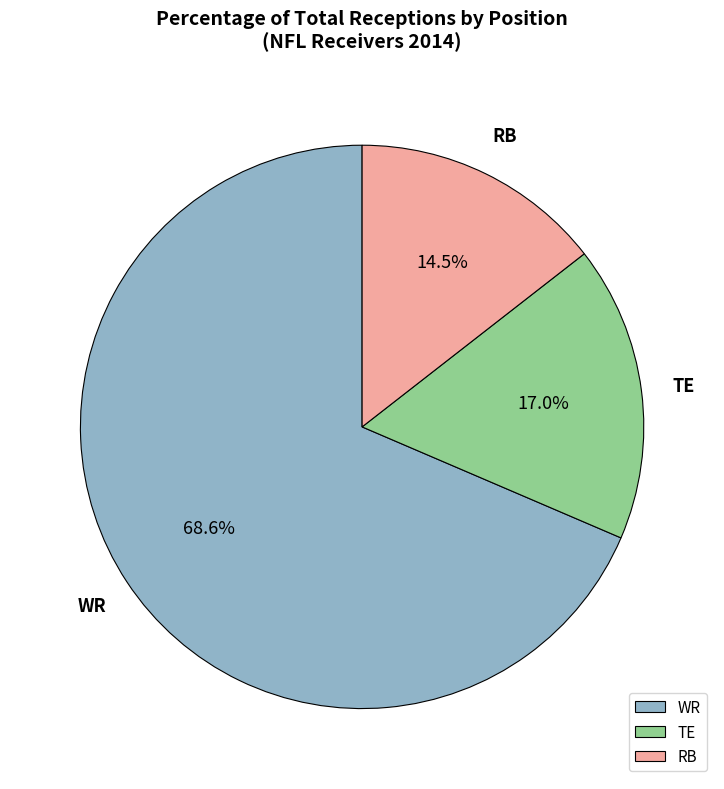

To the nearest percent, what is the difference between the WR and TE slice percentages?

52%